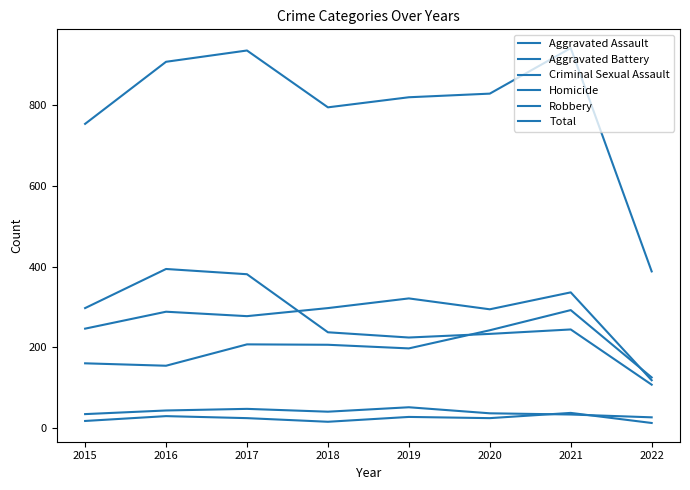

Where is the first local maximum for Aggravated Battery?

2016